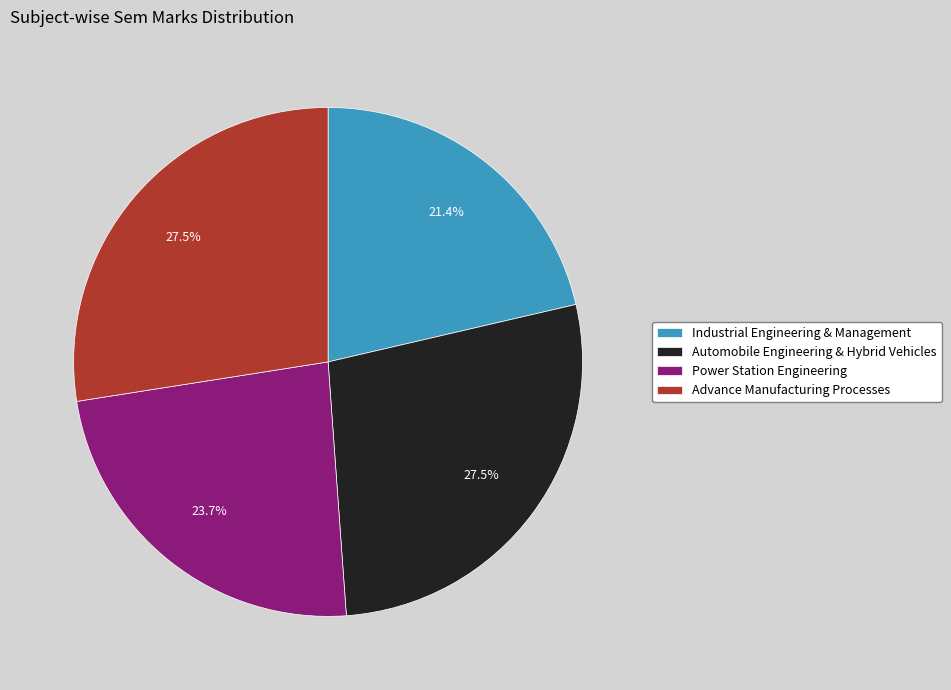

What portion of the pie excludes Power Station Engineering?

76.3%